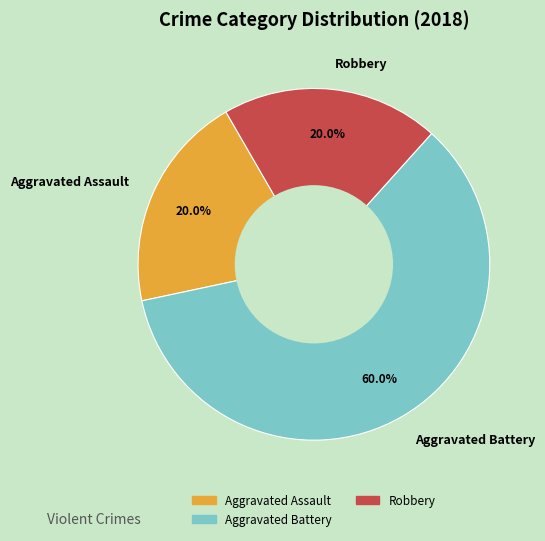

What is the largest slice in the pie chart?

Aggravated Battery